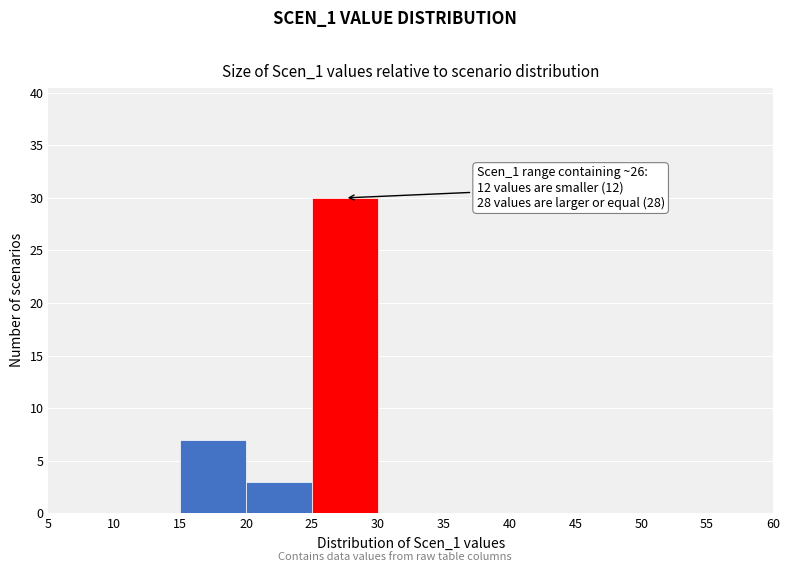

Which range on the x-axis has the tallest bar?

25 to 30